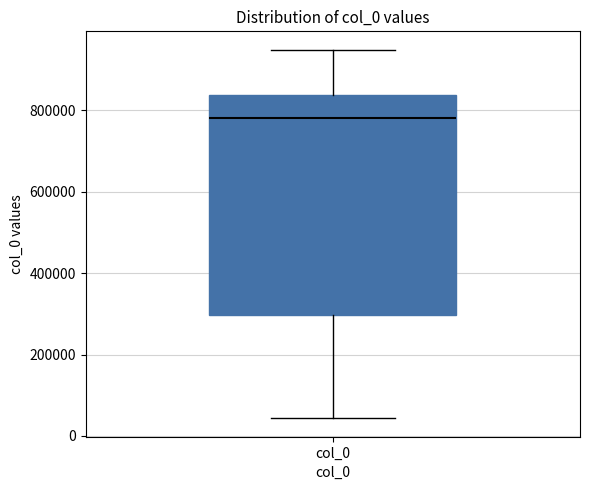

Read this box plot against the y-axis: the position of the median line, the range covered by the box, and the ends of both whiskers. The values are not printed on the chart, so give them approximately, as read against the axis.

median 780000, box 300000 to 840000, whiskers 40000 to 940000